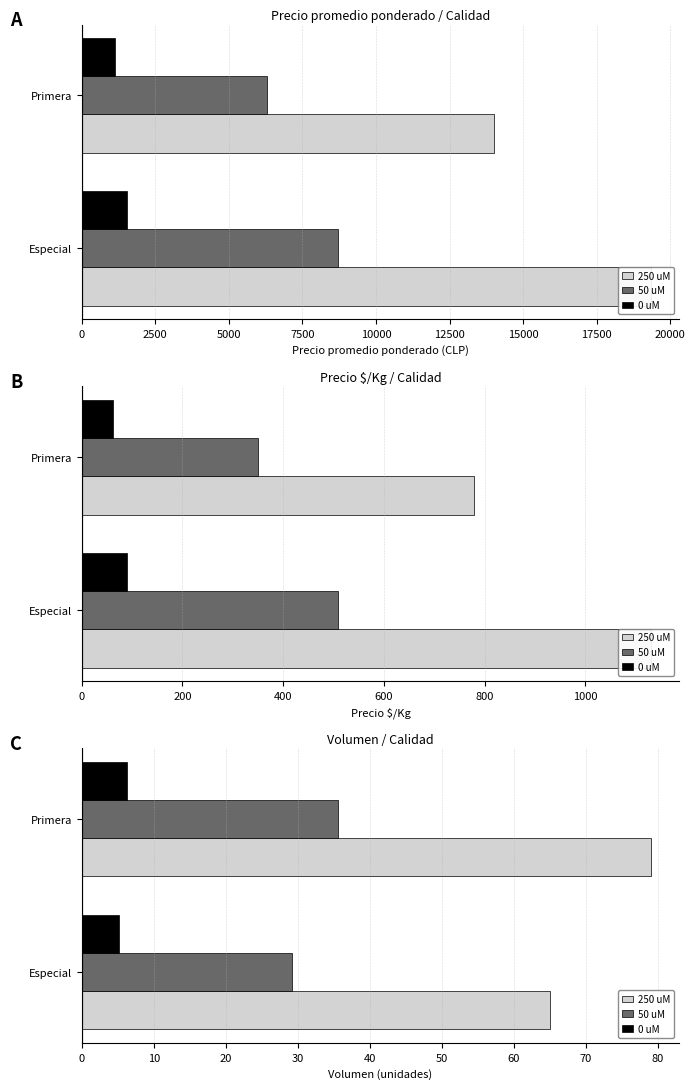

Is it true that 0 uM equals 5.2 at Especial?

True